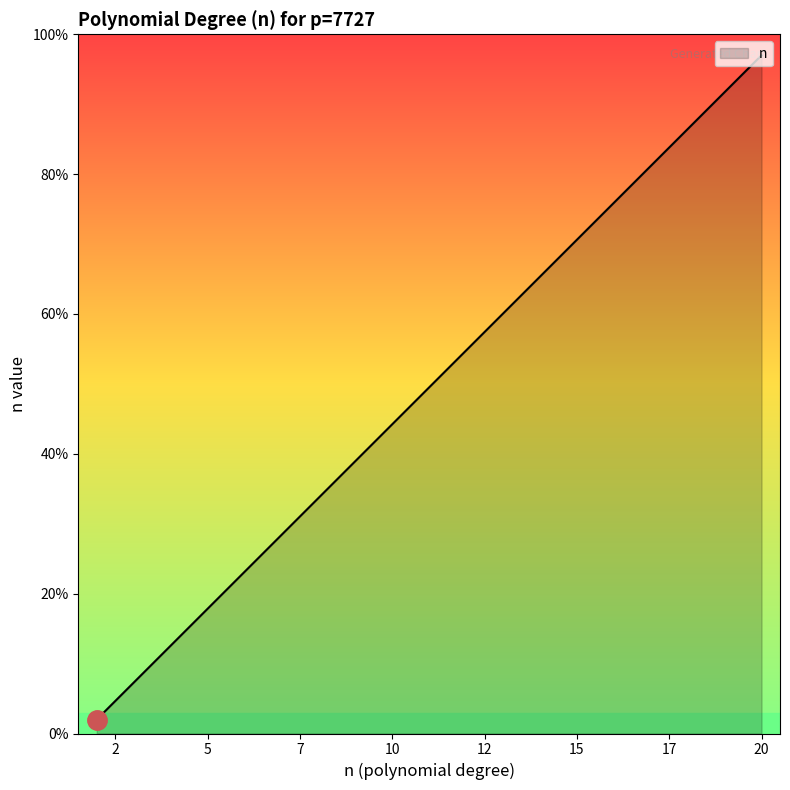

Does the chart display data point markers on the line(s)?

No